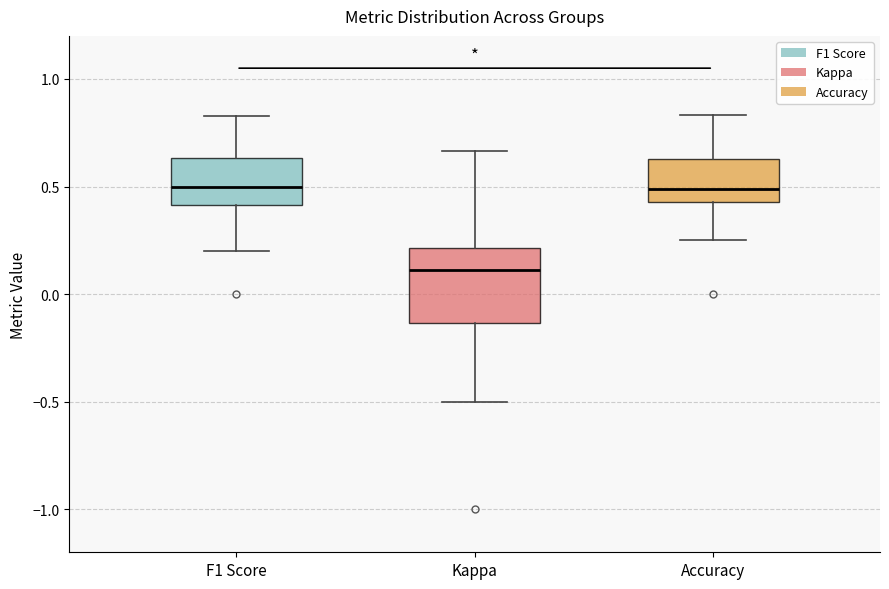

Where is the lower edge of the box for F1 Score on the y-axis? The values are not printed on the chart, so give them approximately, as read against the axis.

0.40